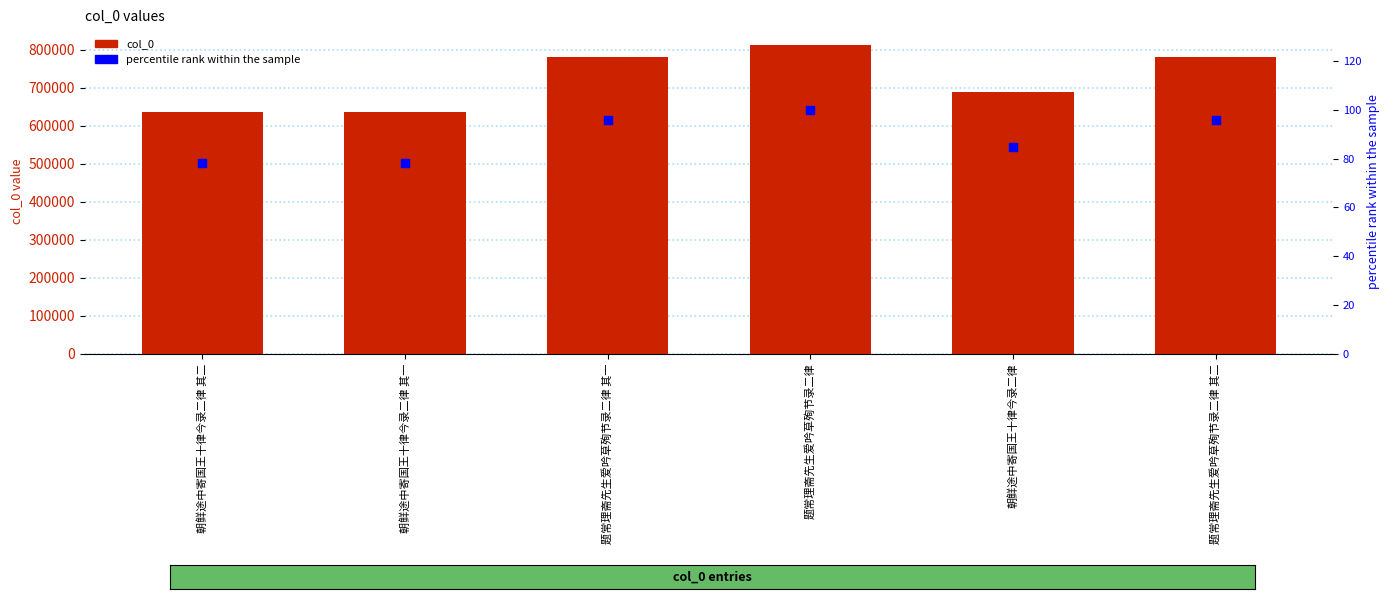

At which category is the sum across all series the highest?

题常理斋先生爱吟草殉节录二律